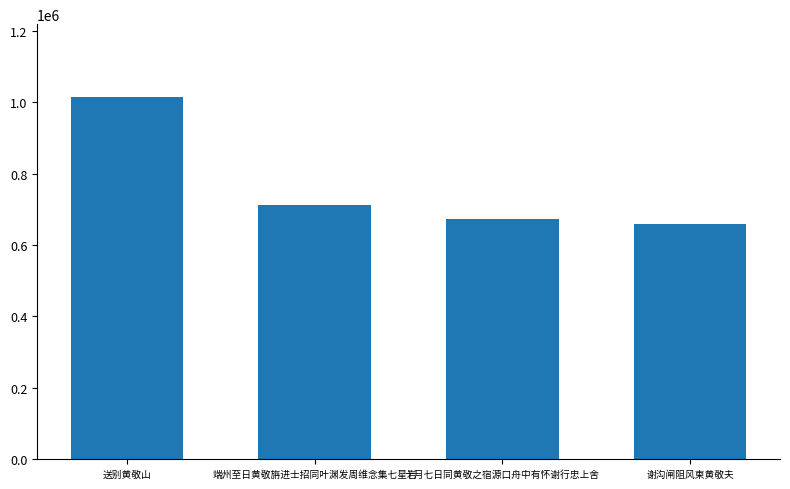

How many categories are shown in the chart?

4